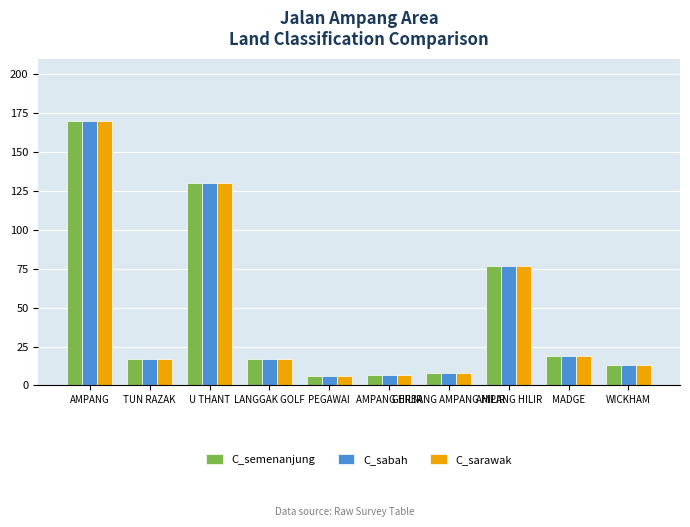

How many groups of bars are there?

10